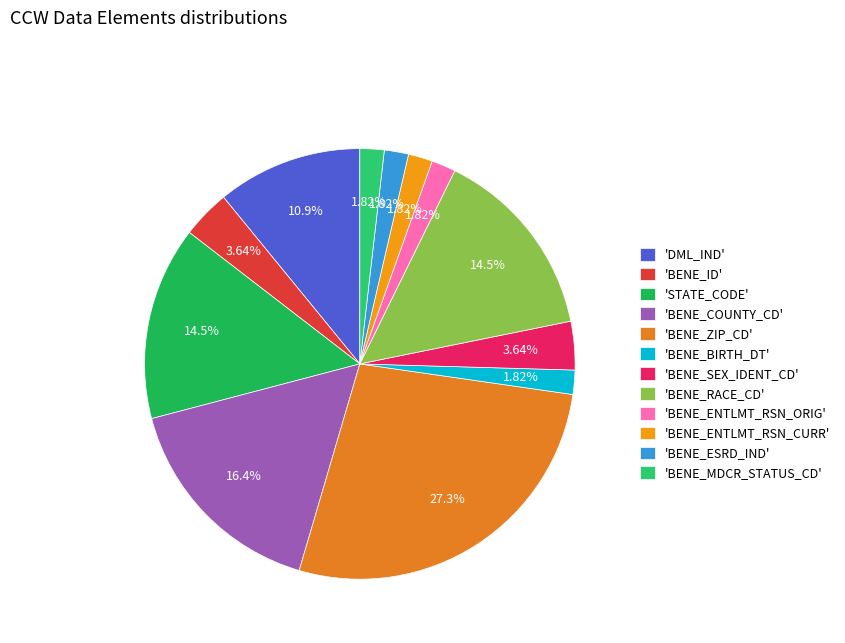

Which slice is the largest?

'BENE_ZIP_CD'